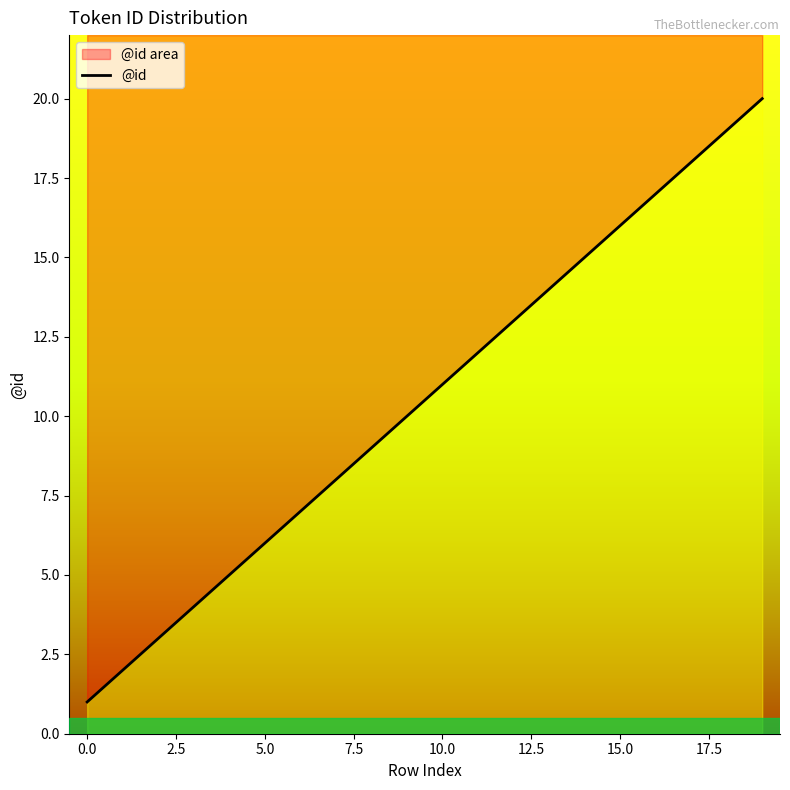

What position from the right is 12?

8